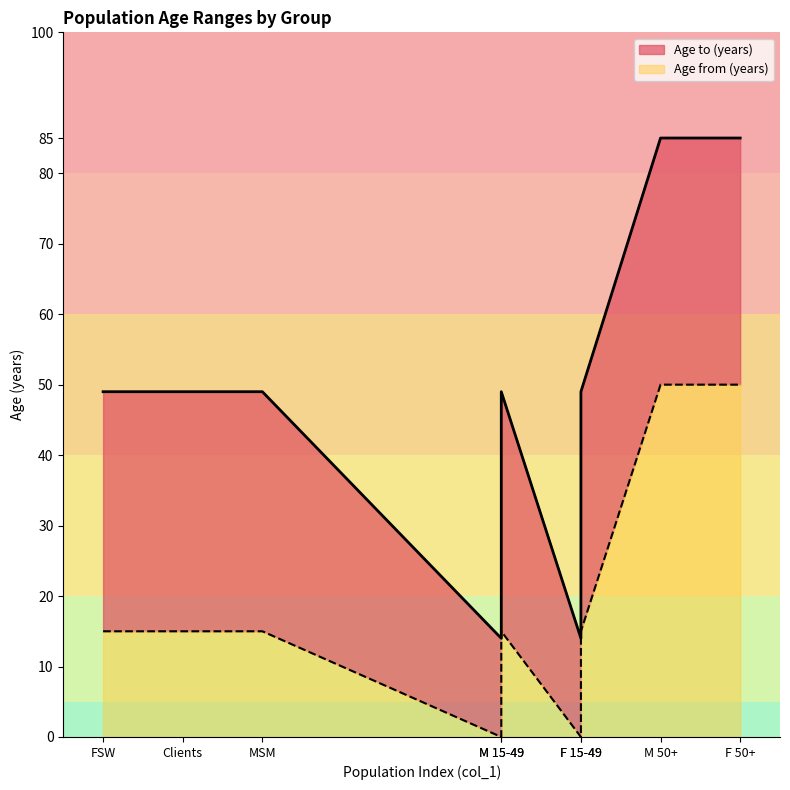

How many data points in col_1 index are above 6?

4